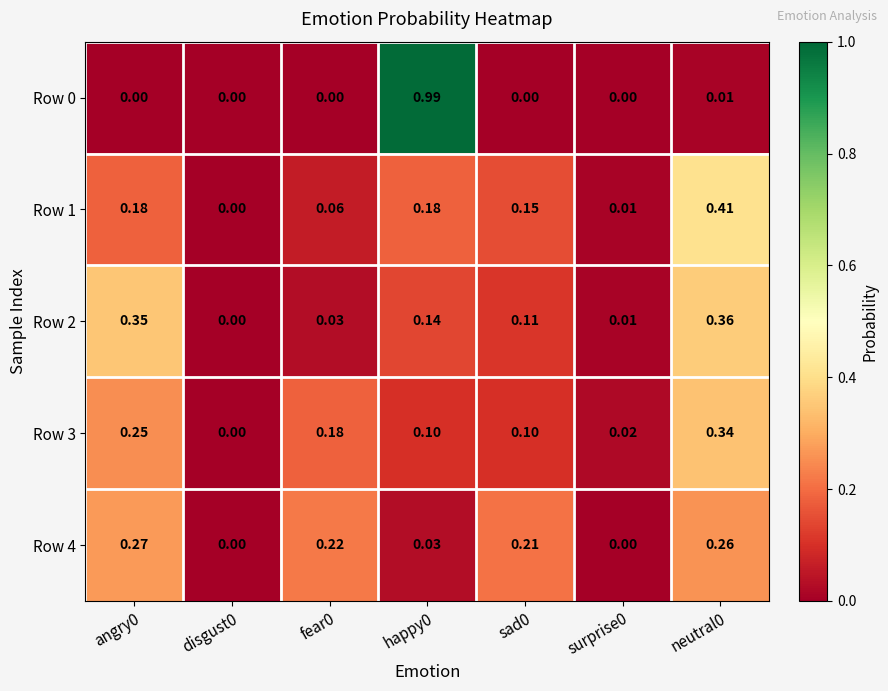

Is the value of Row 0 at fear0 greater than the value of Row 1 at fear0?

No